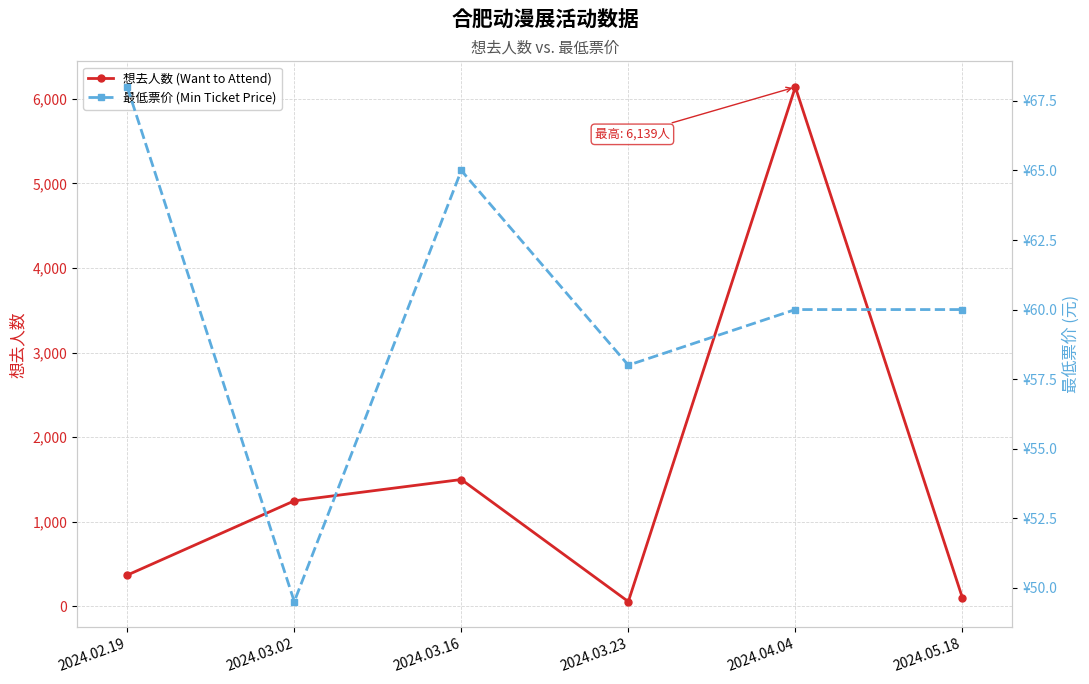

What is the difference between the second highest and minimum values in the 最低票价 (Min Ticket Price) series?

15.5